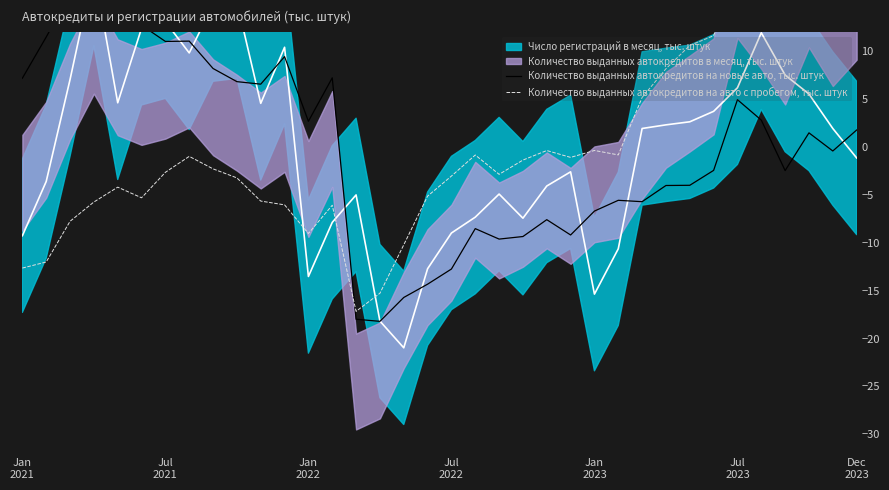

Which series changed the most between Jul
2023 and 17?

Количество выданных автокредитов на новые авто, тыс. штук